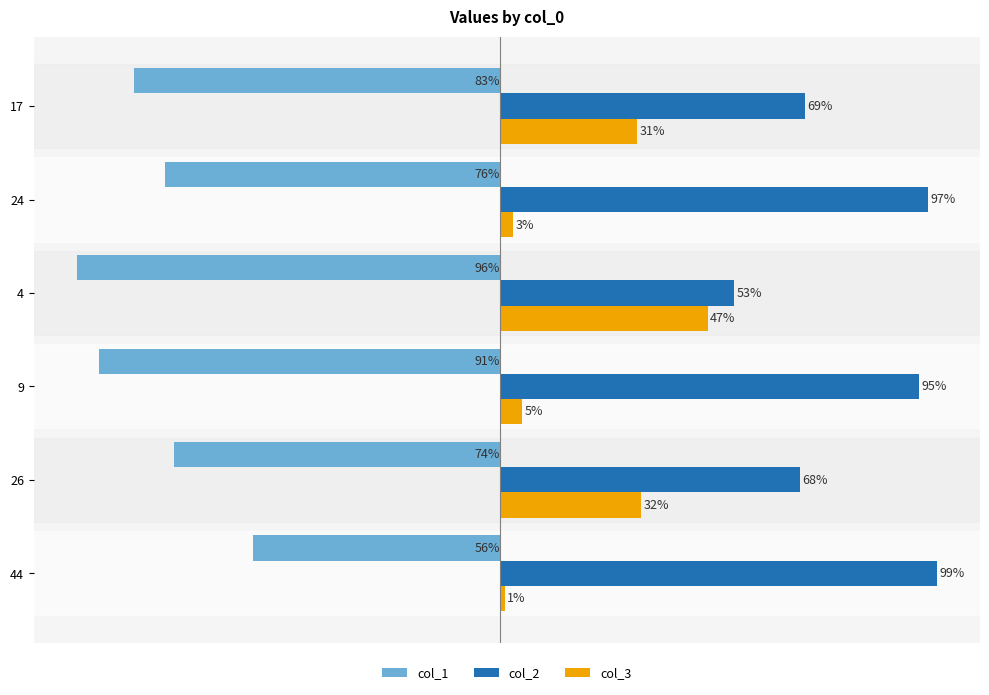

Rank the categories by col_2 value from lowest to highest.

4, 26, 17, 9, 24, 44